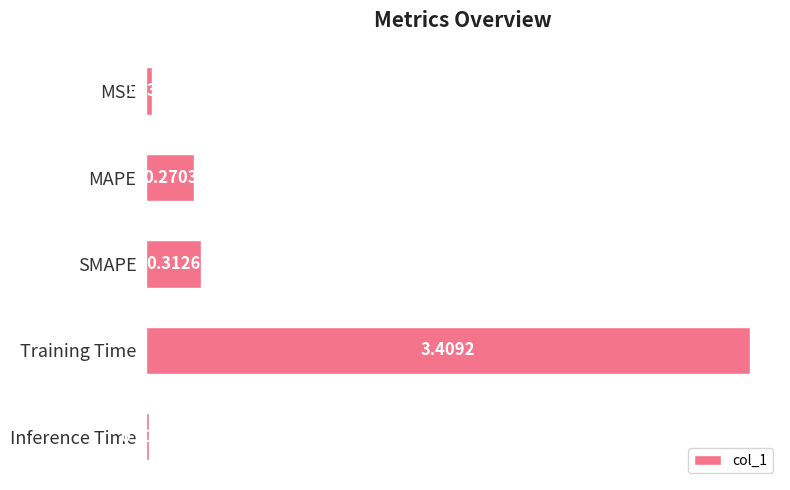

Between Inference Time and SMAPE, which is larger?

SMAPE